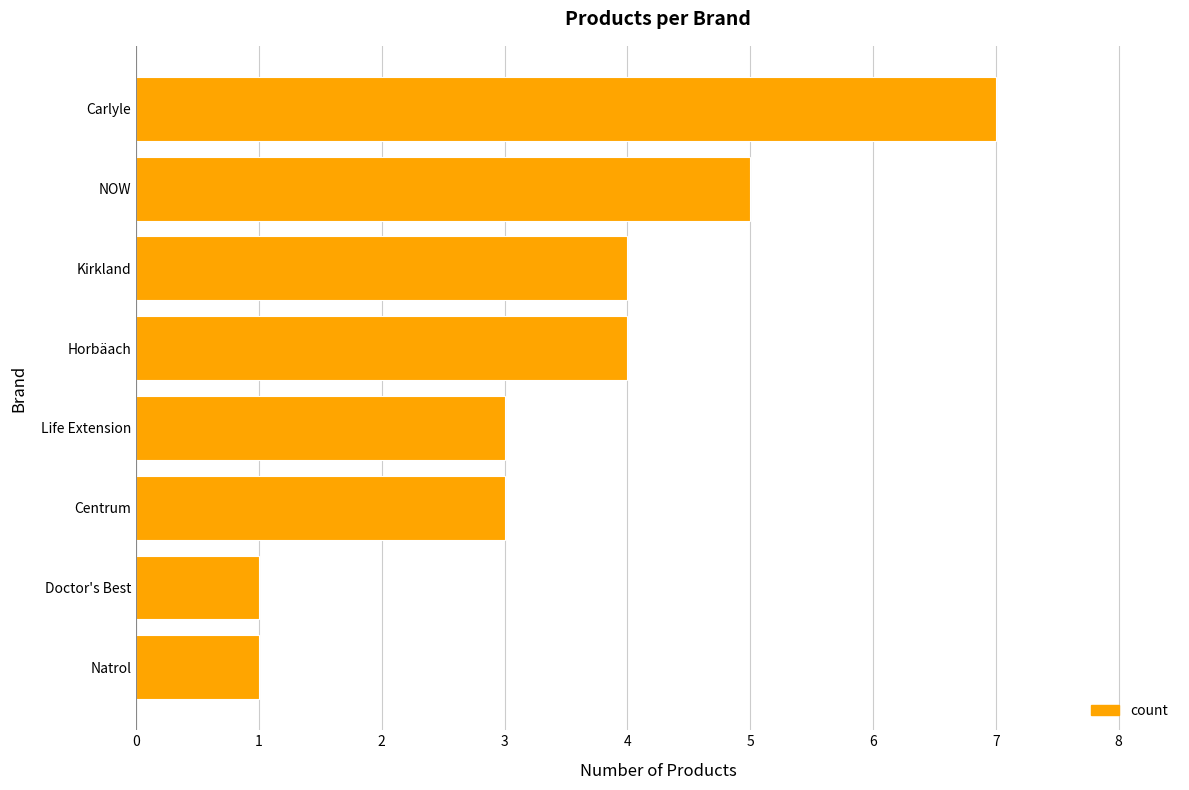

Count the values in the range 3 to 5.

5